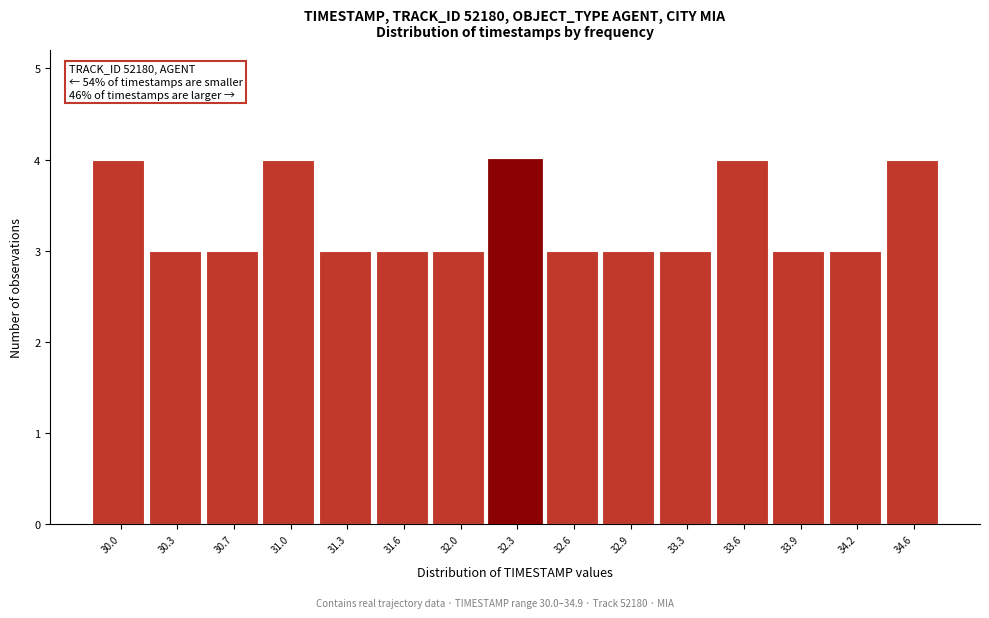

Reading right to left, extract all data points from this chart.

34.6=4	34.2=3	33.9=3	33.6=4	33.3=3	32.9=3	32.6=3	32.3=4	32.0=3	31.6=3	31.3=3	31.0=4	30.7=3	30.3=3	30.0=4